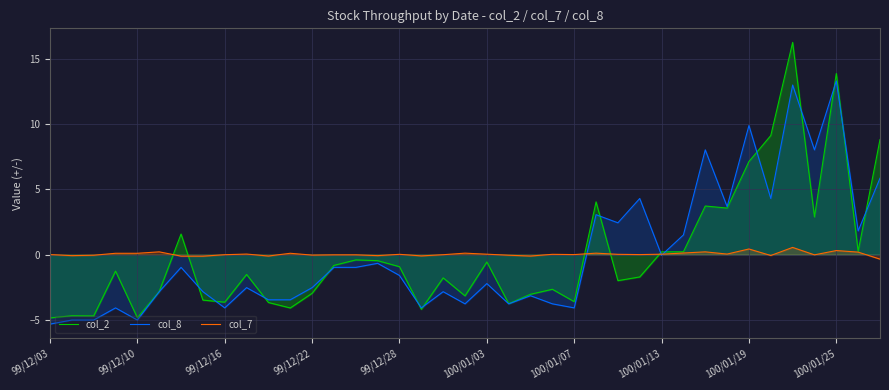

What are all the series names shown in the legend?

col_2, col_8, col_7